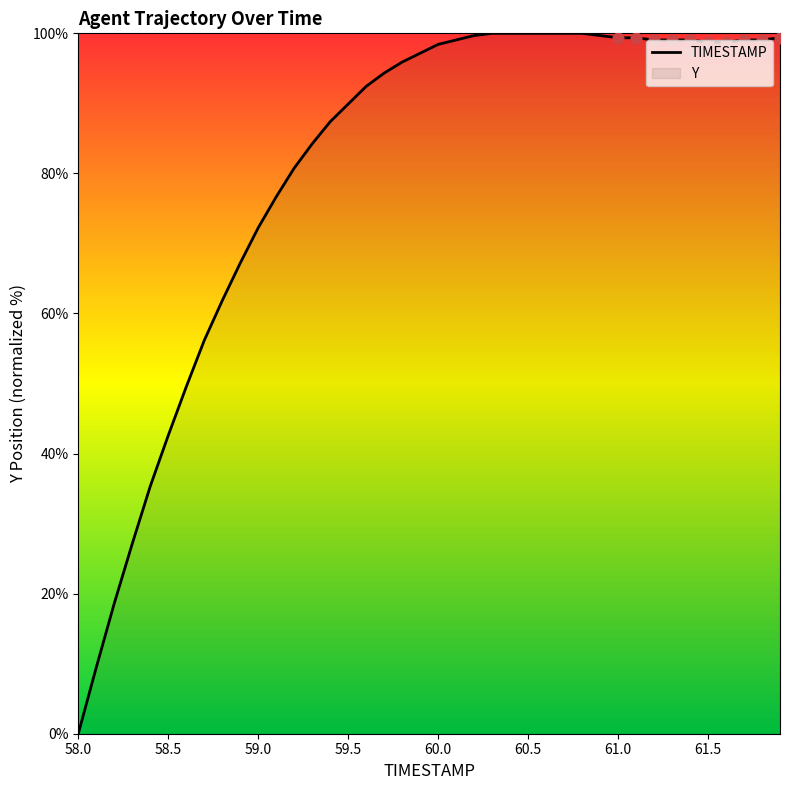

What is the maximum value shown in the chart?

100.0